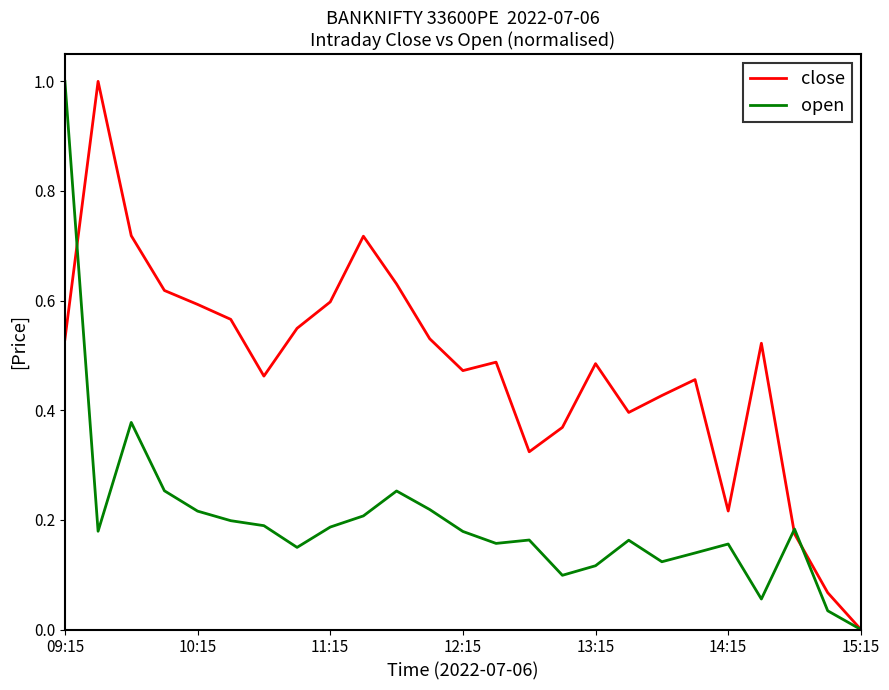

True or false: close has more than 1 points higher than both neighbors.

True